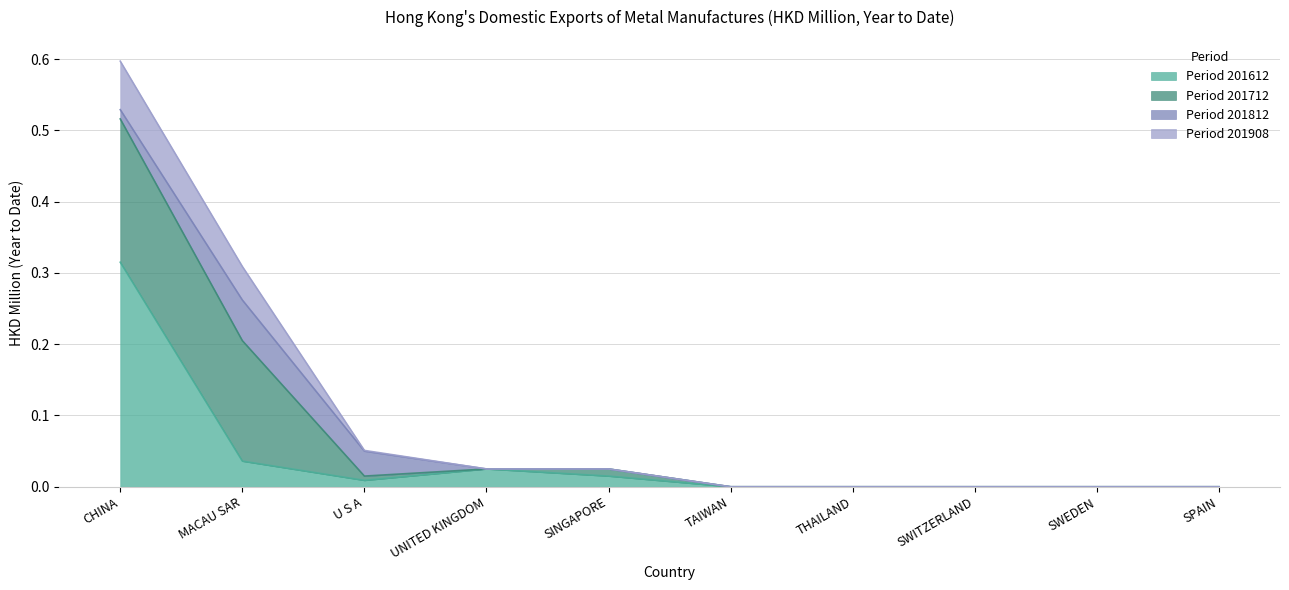

True or false: 201612 and 201908 intersect in this chart.

False